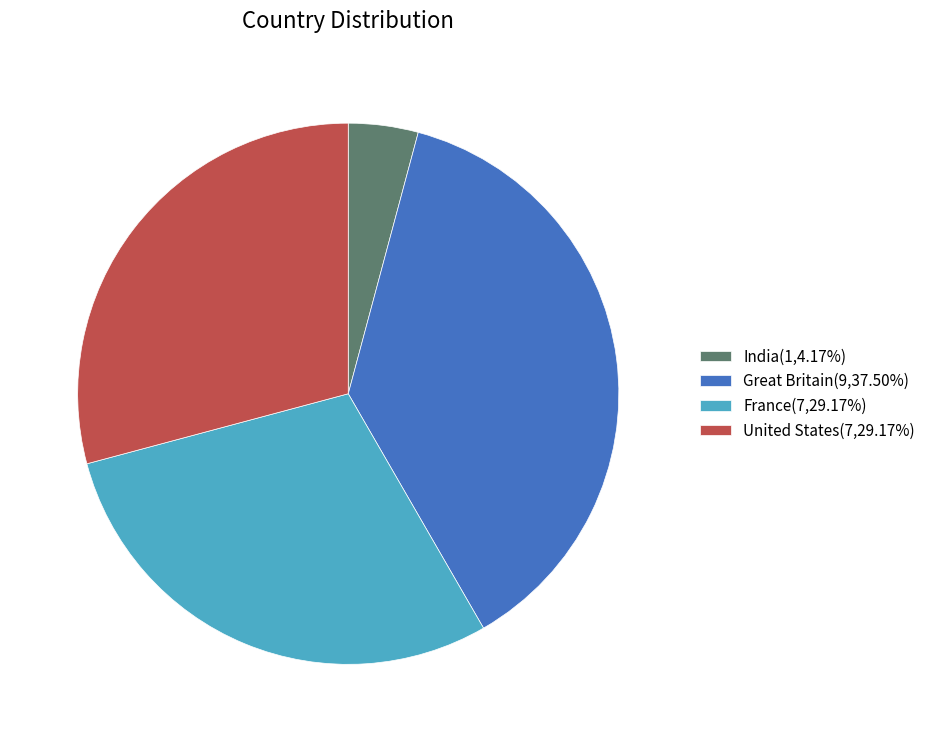

Does any single category account for the majority?

No